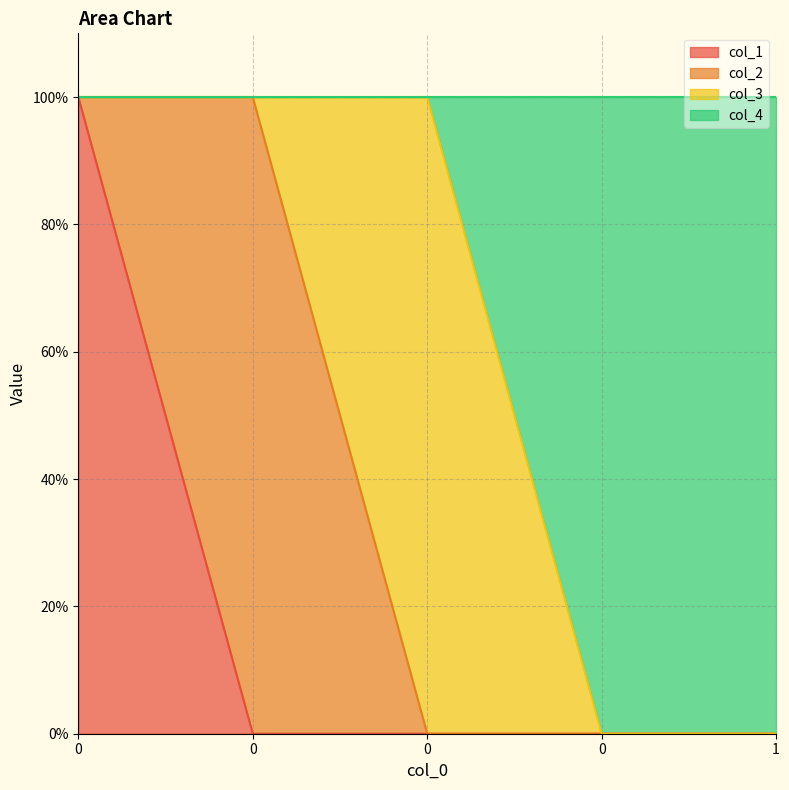

True or false: col_1 has a value of 0 at 1.

True